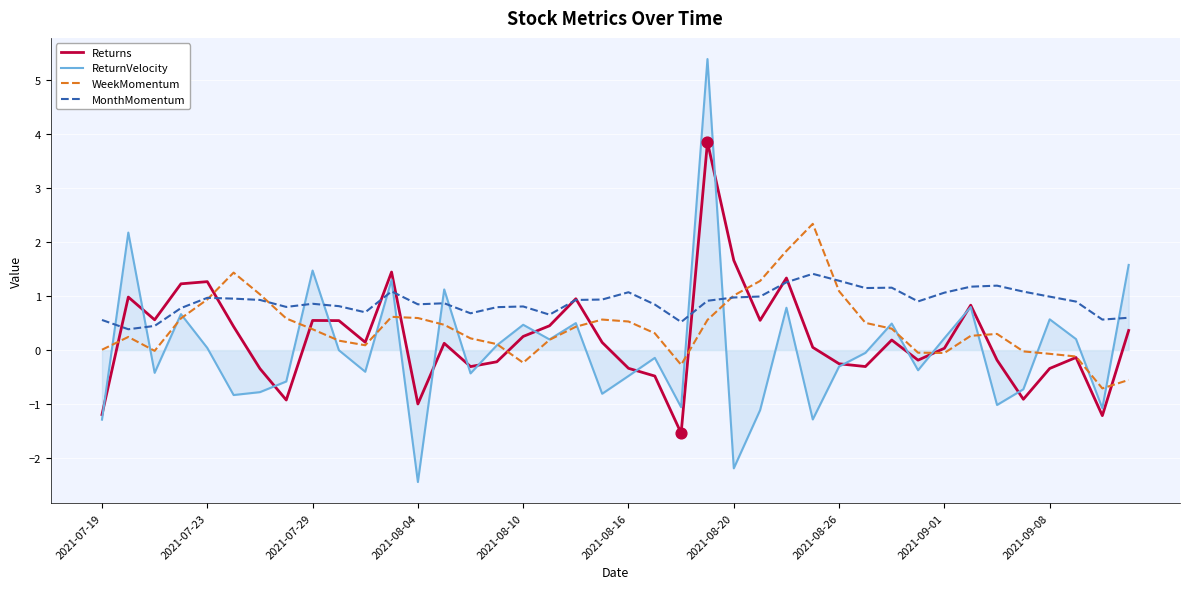

Which series has the largest total across all categories?

MonthMomentum